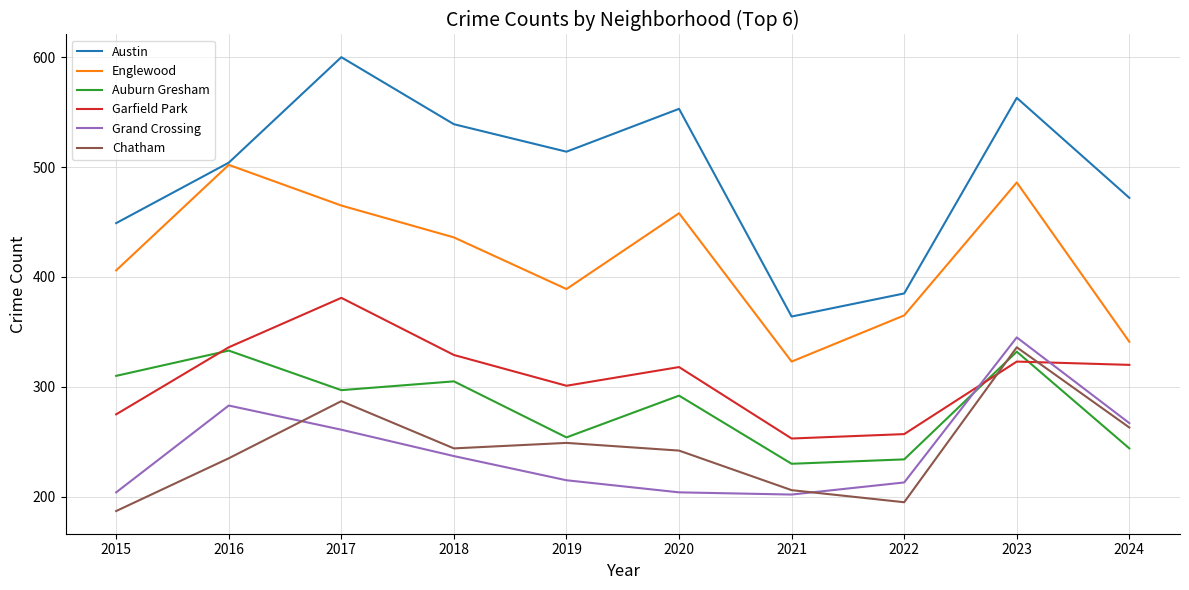

What is the minimum value for Auburn Gresham?

230